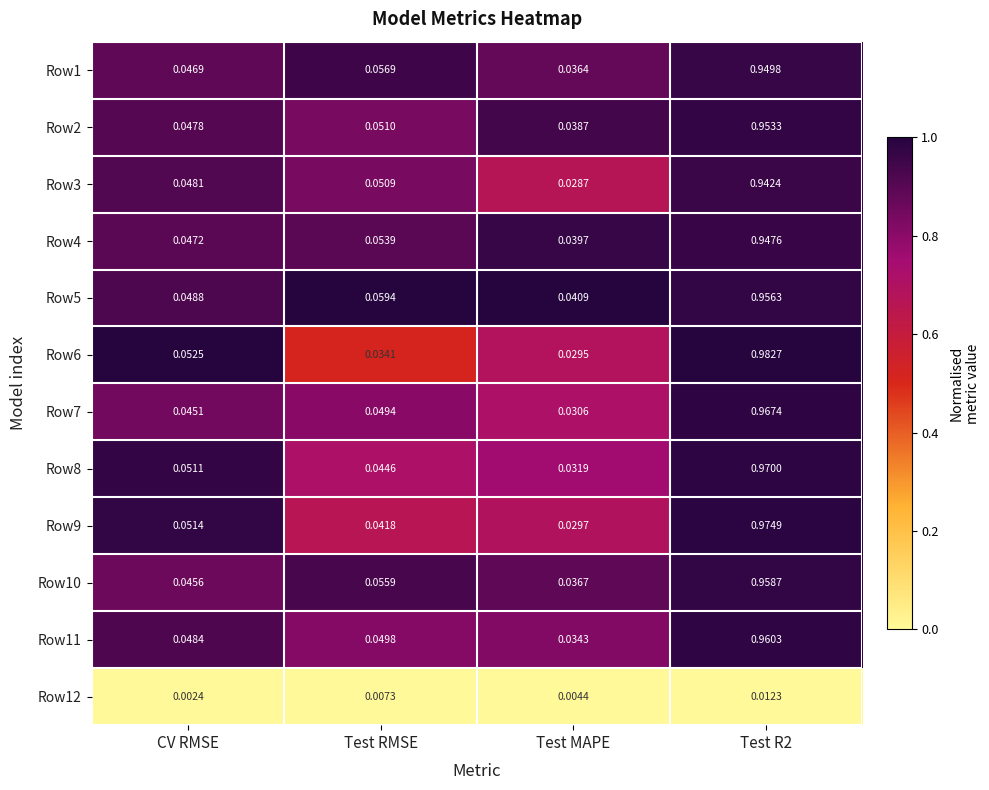

Which label corresponds to the smallest value in the chart?

CV RMSE